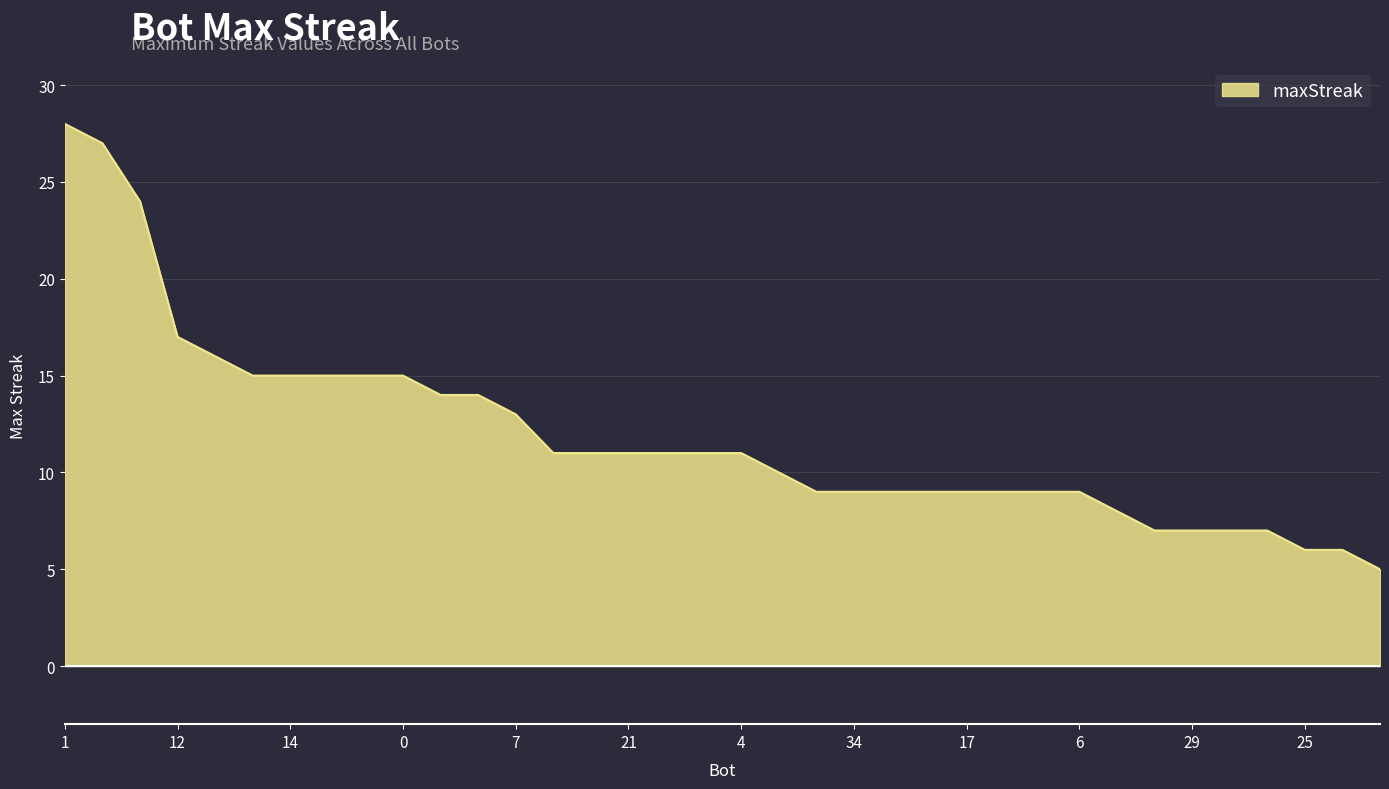

What is the smallest value displayed?

5